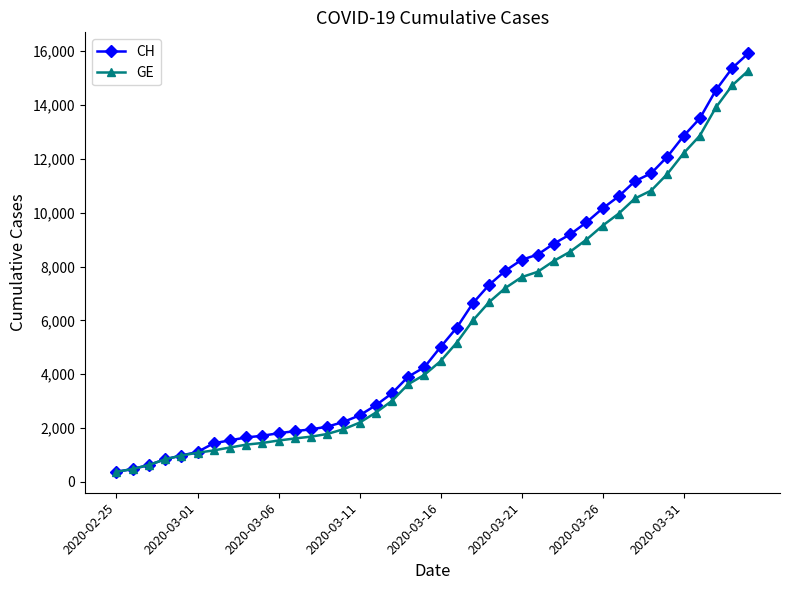

What is the value of the CH point at the 38th from the left?

14561